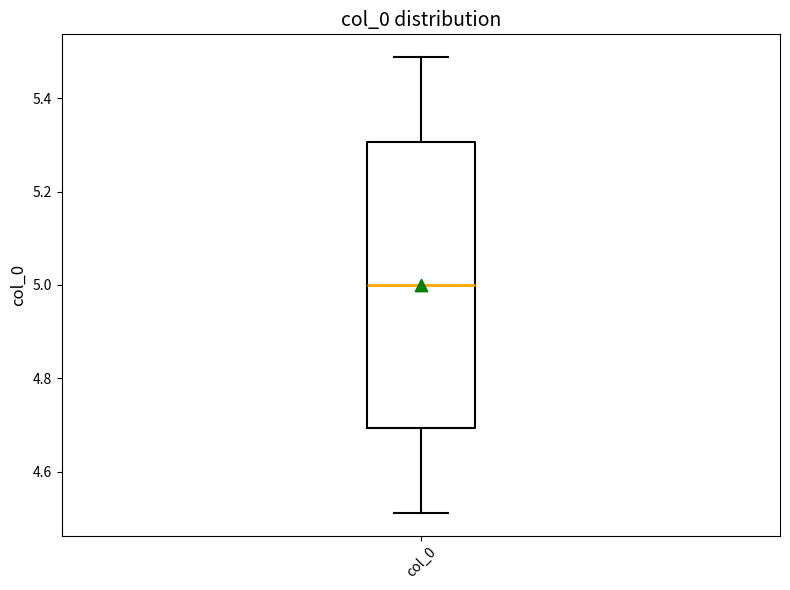

Transcribe this box plot: give where the median line is, the range the box spans, and where the two whiskers end, as read against the y-axis. The values are not printed on the chart, so give them approximately, as read against the axis.

median 5.00, box 4.70 to 5.30, whiskers 4.52 to 5.48